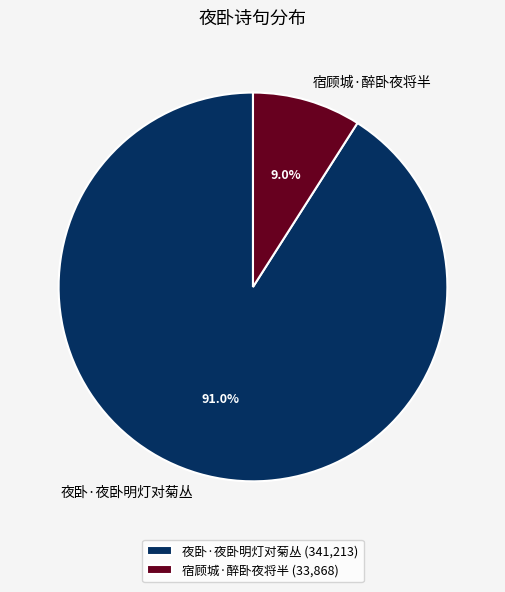

Which slice is the largest?

夜卧·夜卧明灯对菊丛